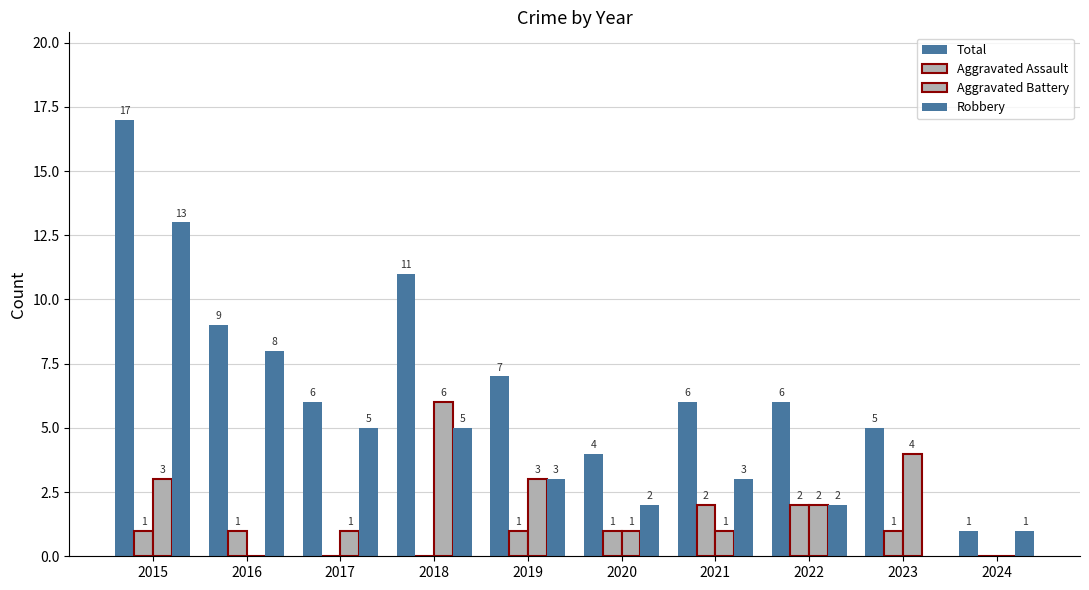

Rank the categories by Aggravated Battery value from highest to lowest.

2018, 2023, 2015, 2019, 2022, 2017, 2020, 2021, 2016, 2024